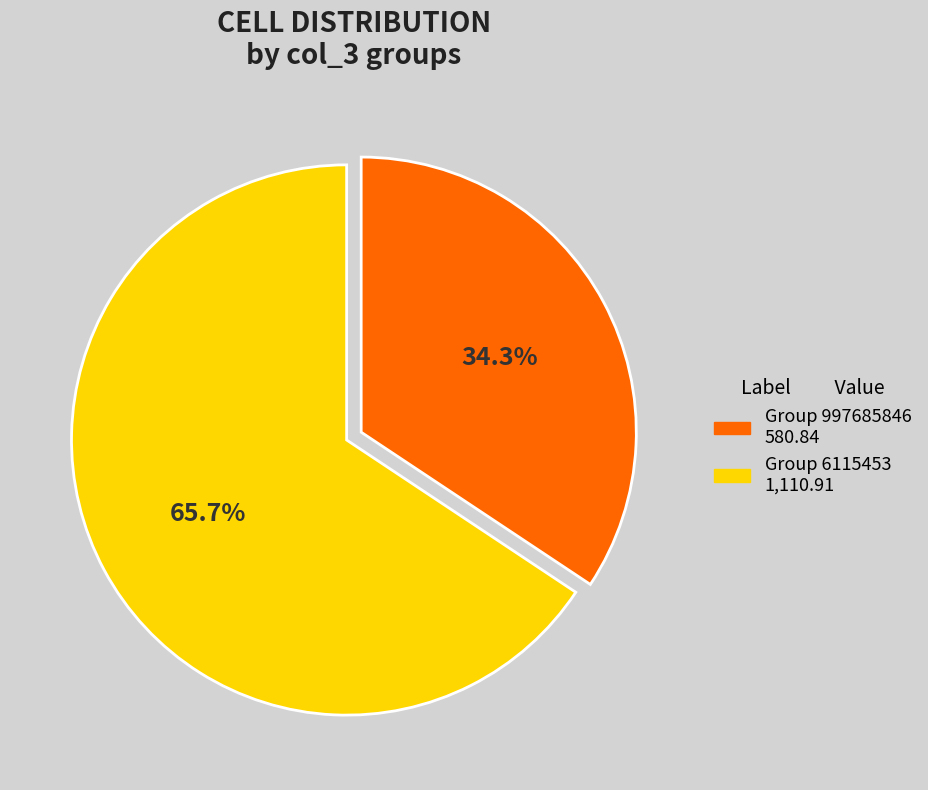

Is there any slice that represents more than half of the pie?

Yes